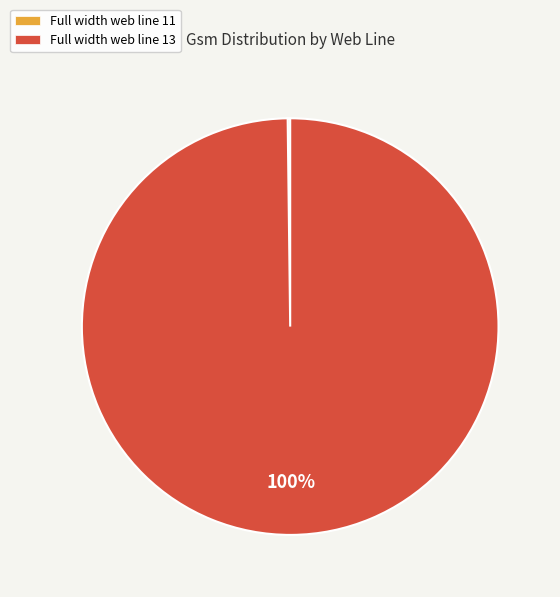

What is the majority slice?

Full width web line 13